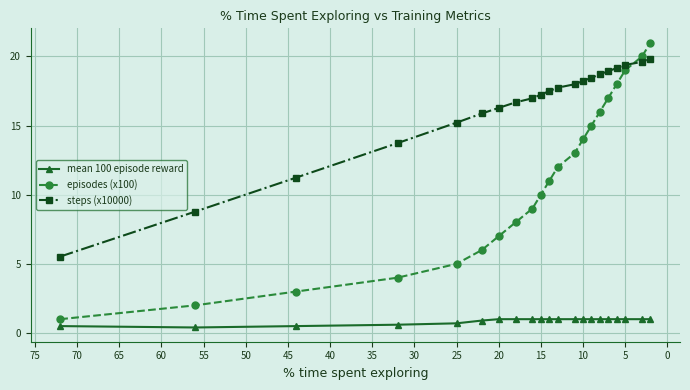

List the series in order of their peak value, highest first.

episodes (x100), steps (x10000), mean 100 episode reward